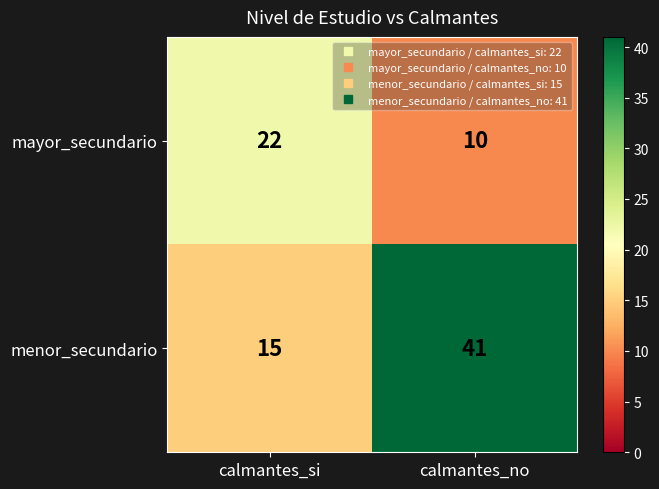

What is the difference between the menor_secundario values at calmantes_si and calmantes_no?

26